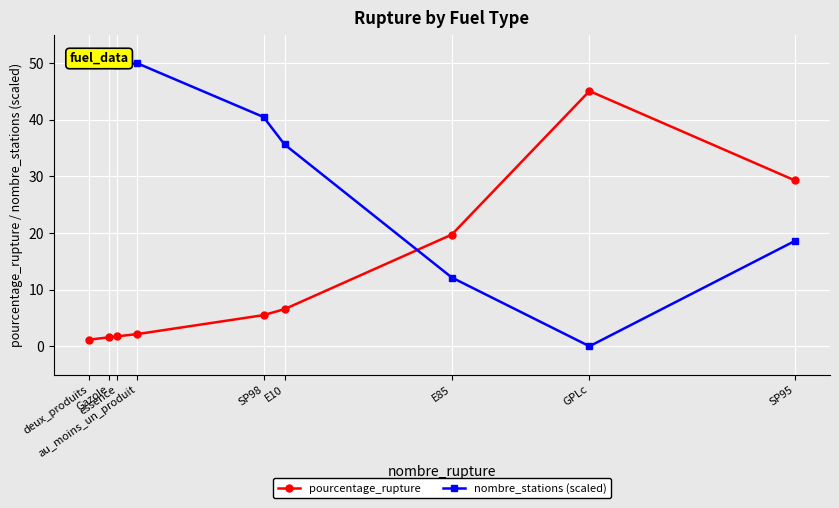

What are all the series names shown in the legend?

pourcentage_rupture, nombre_stations (scaled)